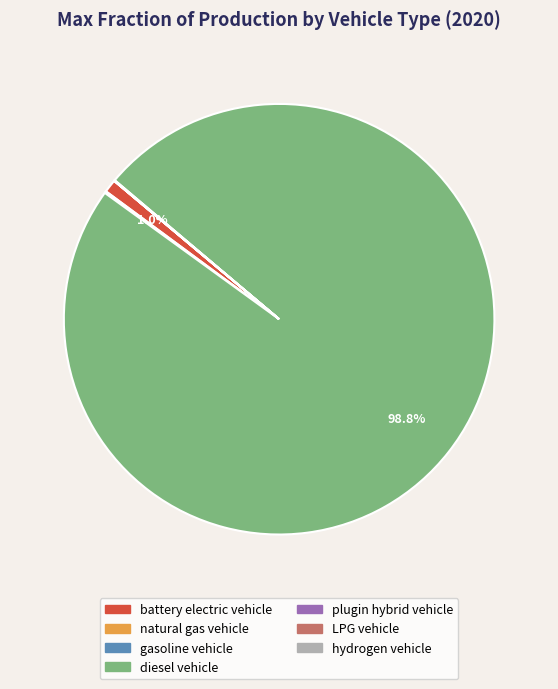

To the nearest percent, what is the difference between the largest and smallest slice percentages?

99%